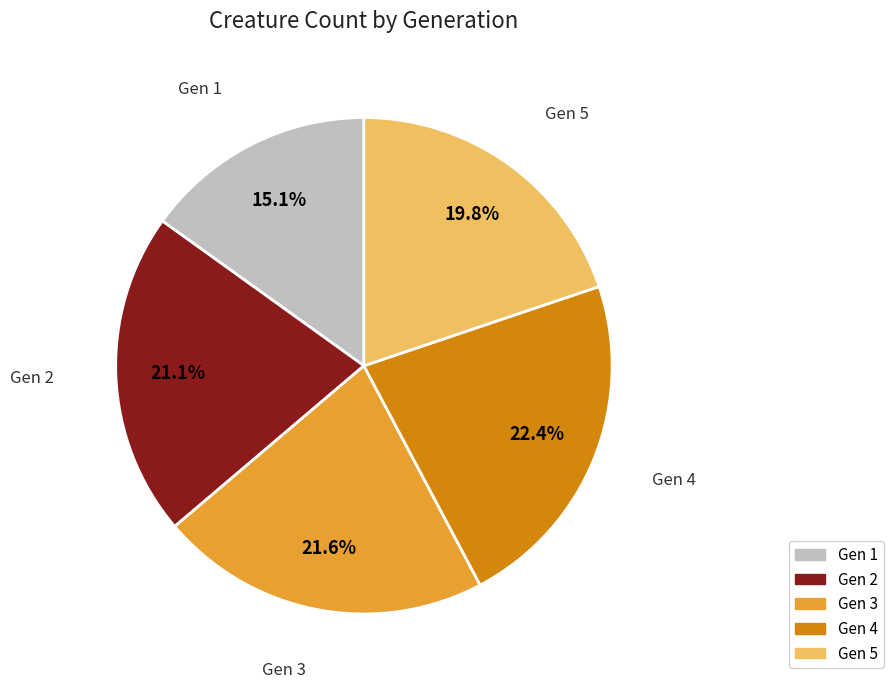

Is Gen 3 the majority of the pie?

No